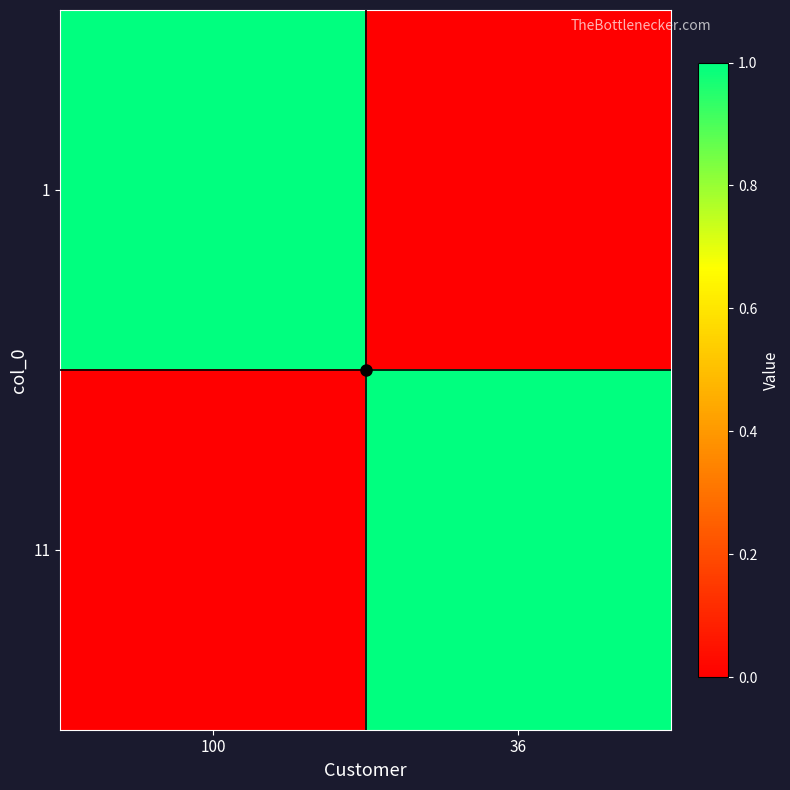

Which category has the lowest value across all series?

36